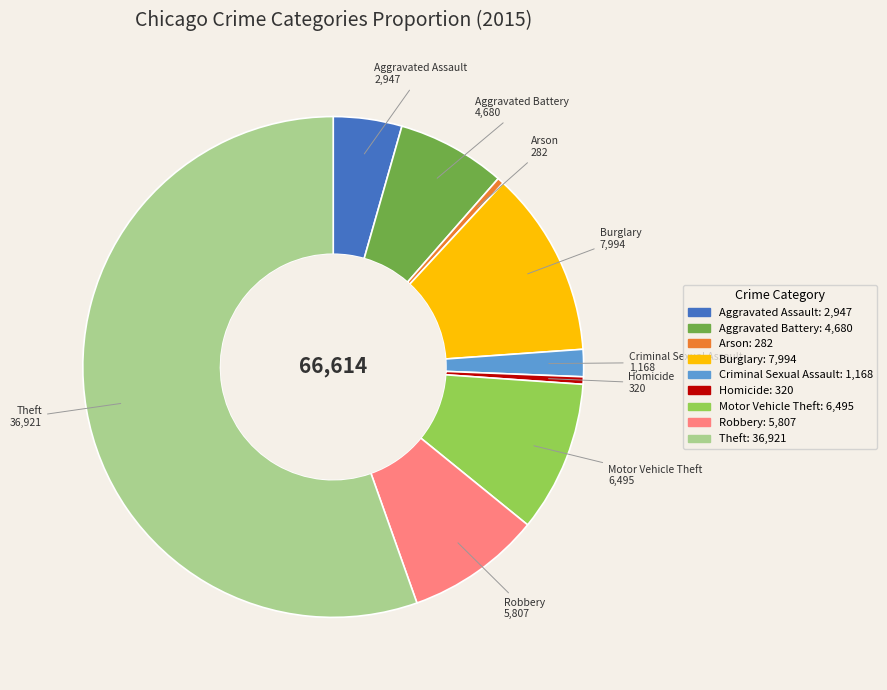

Do Motor Vehicle Theft and Theft together represent more than half of the pie?

Yes